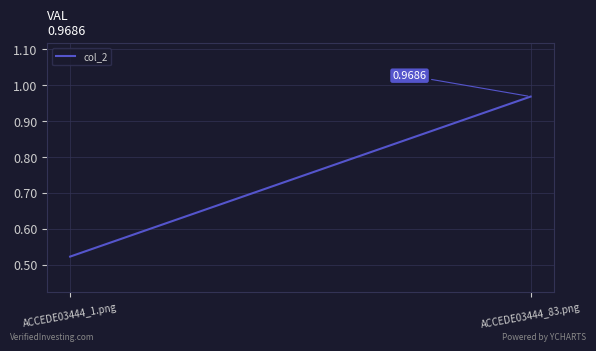

What is the difference between the maximum and minimum values?

0.4